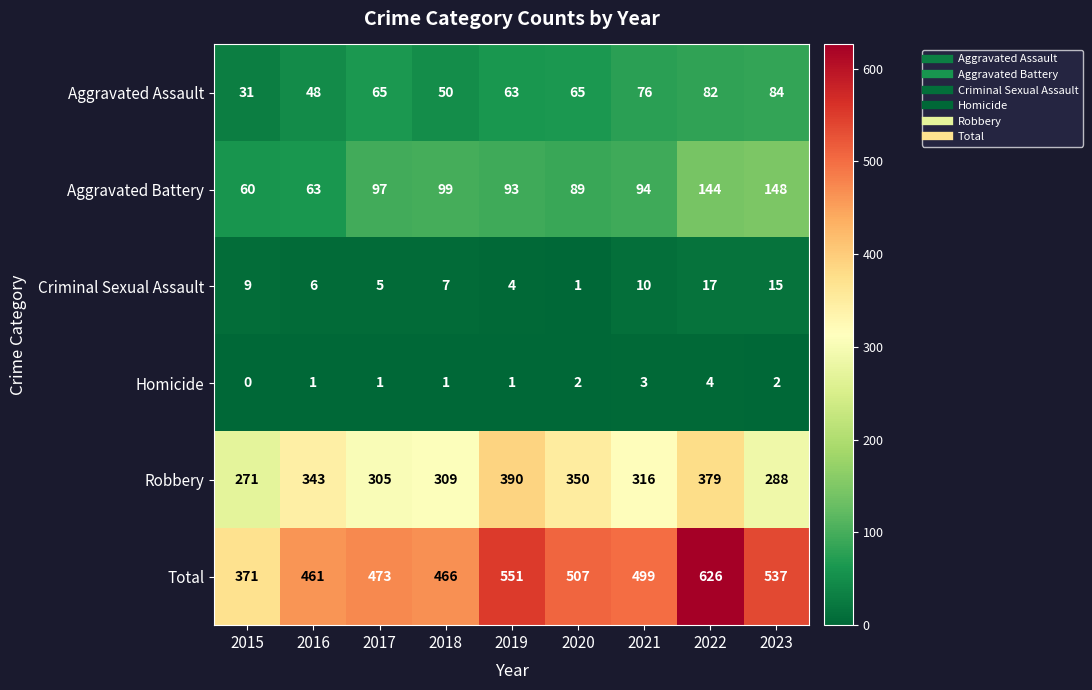

Which label corresponds to the smallest value in the chart?

2015